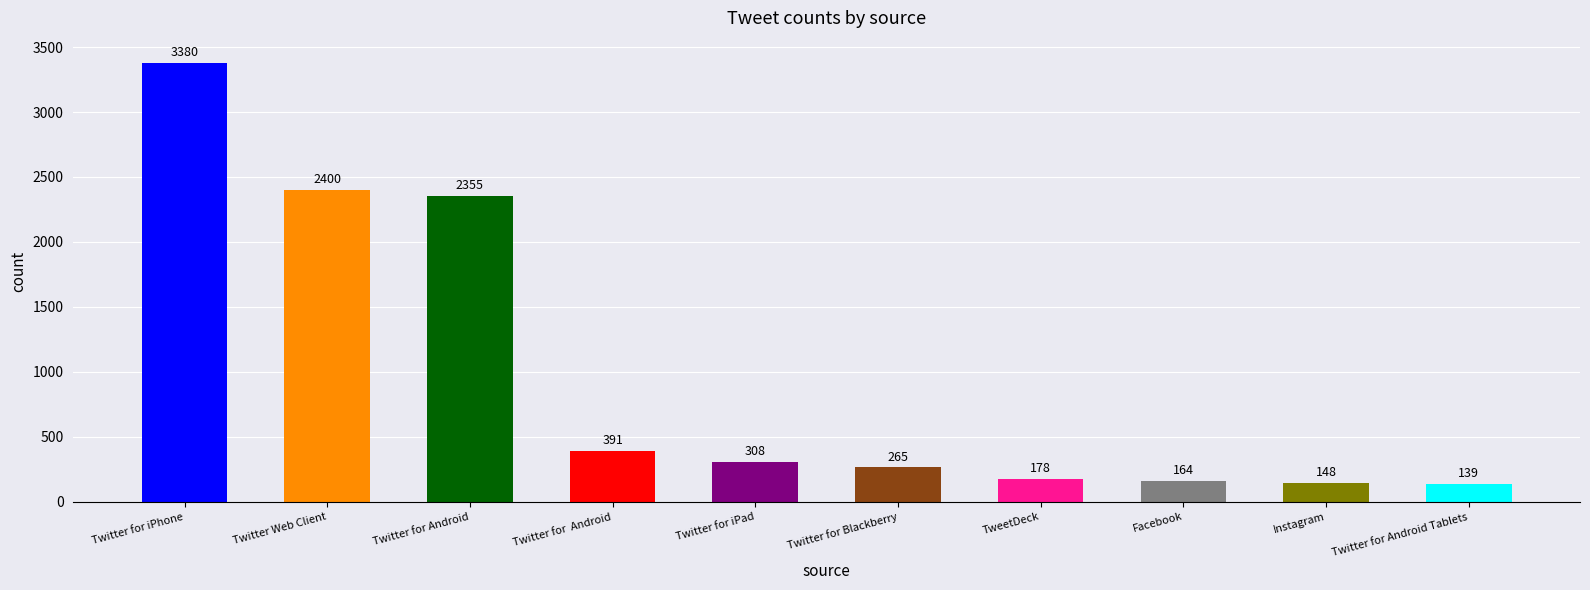

Is it true that the value at Twitter Web Client is 3977?

False